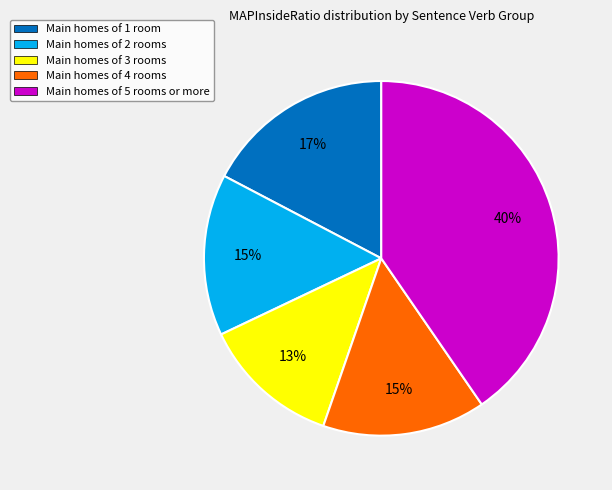

To the nearest percent, what is the average slice percentage?

20%